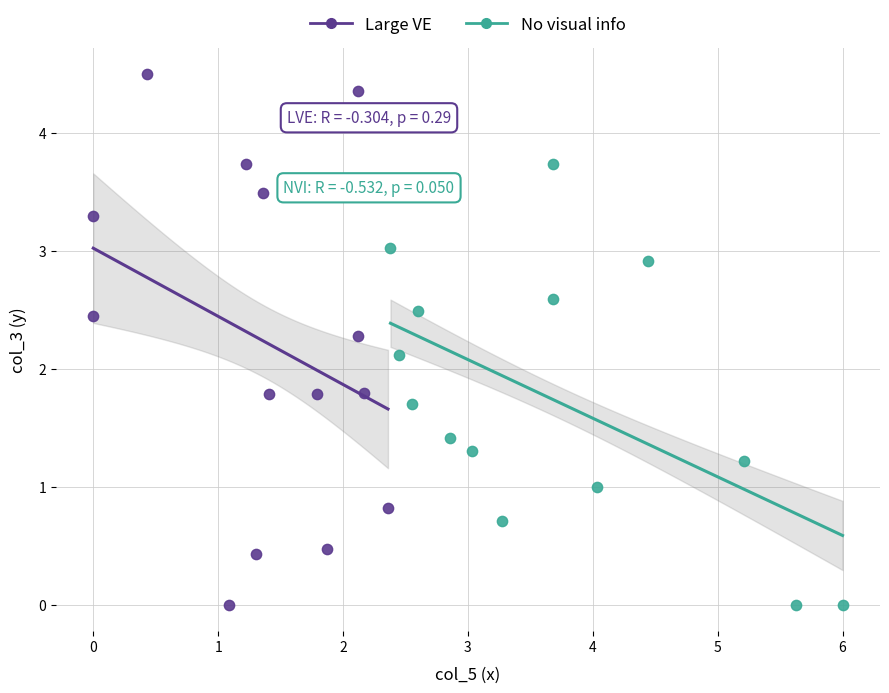

Which series has the widest spread of Y values?

Large VE